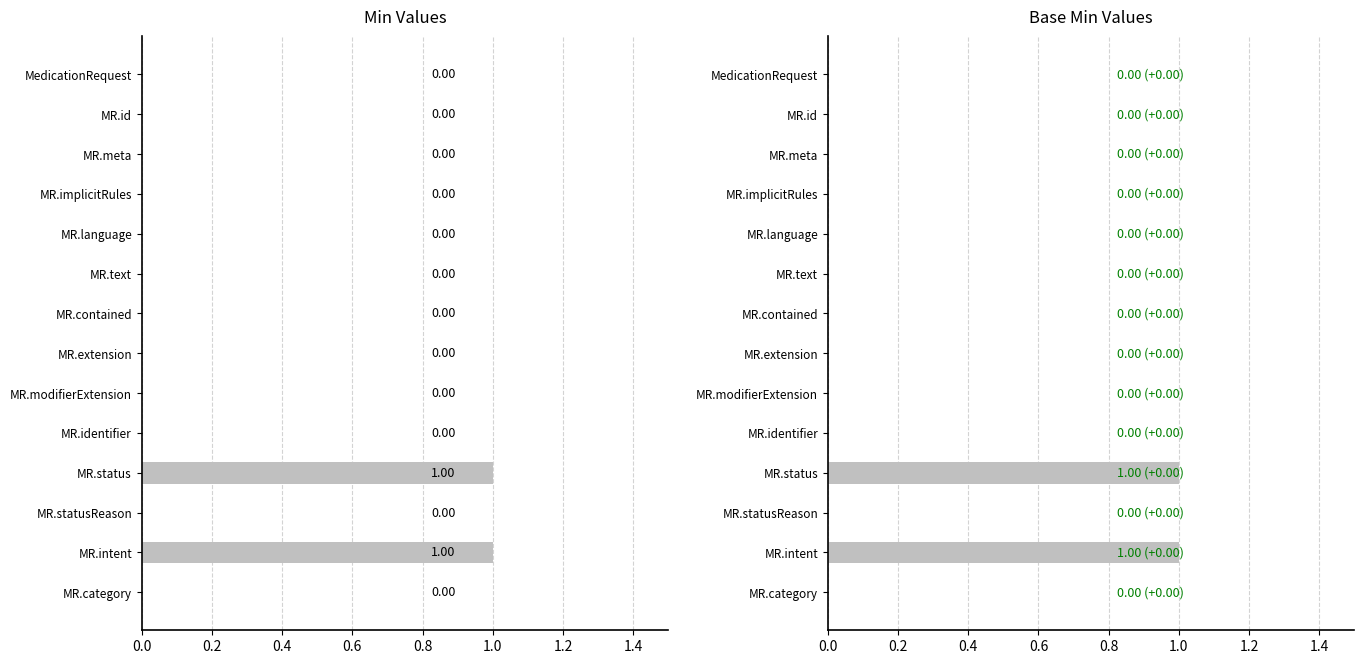

Reading left to right, extract all data points from this chart.

Min: 0	0	0	0	0	0	0	0	0	0	1	0	1	0
Base Min: 0	0	0	0	0	0	0	0	0	0	1	0	1	0